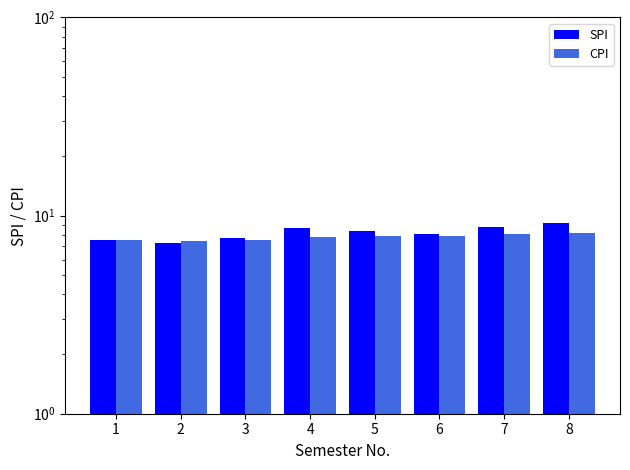

What is the difference between the SPI values at 4 and 2?

1.3